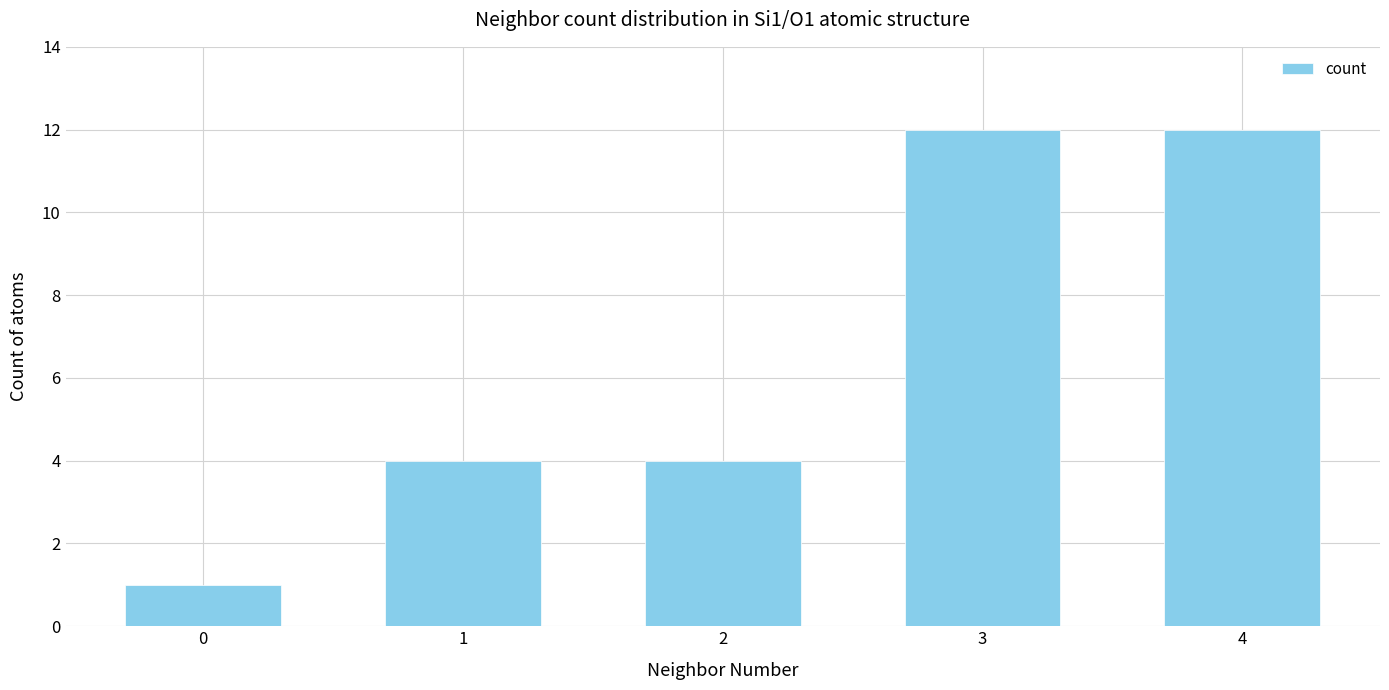

What is the sum of all values?

33